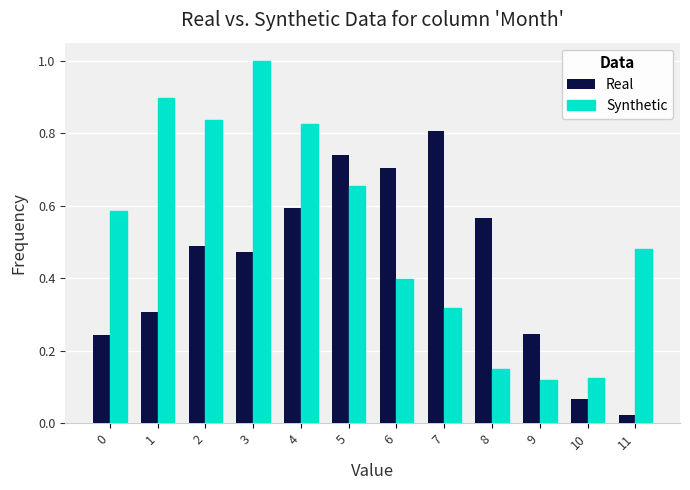

At which label is Real closest to 0?

11